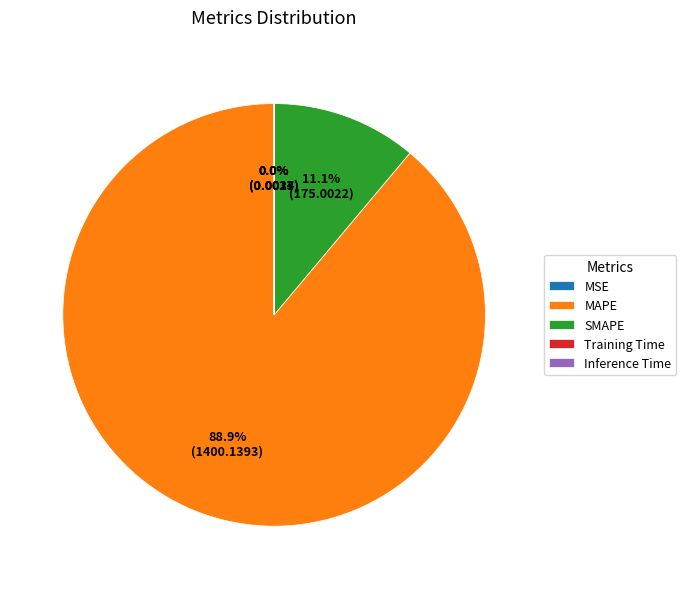

Which category has the biggest portion of the pie?

MAPE